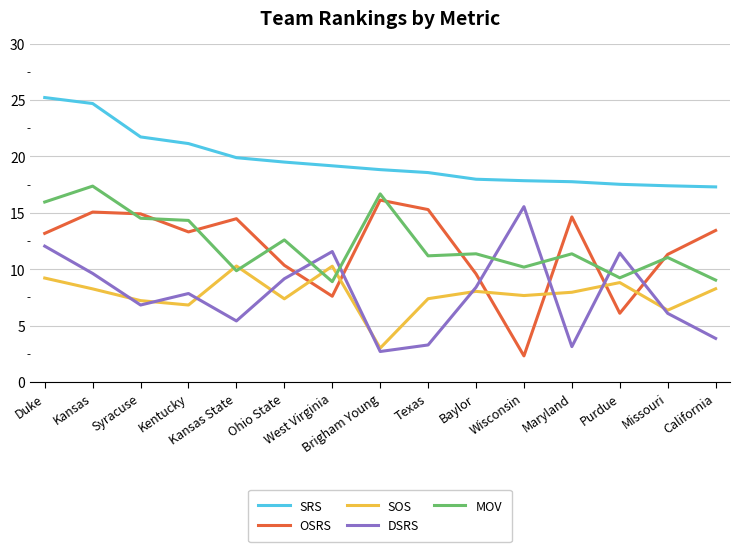

At how many categories does at least one series exceed 13?

15